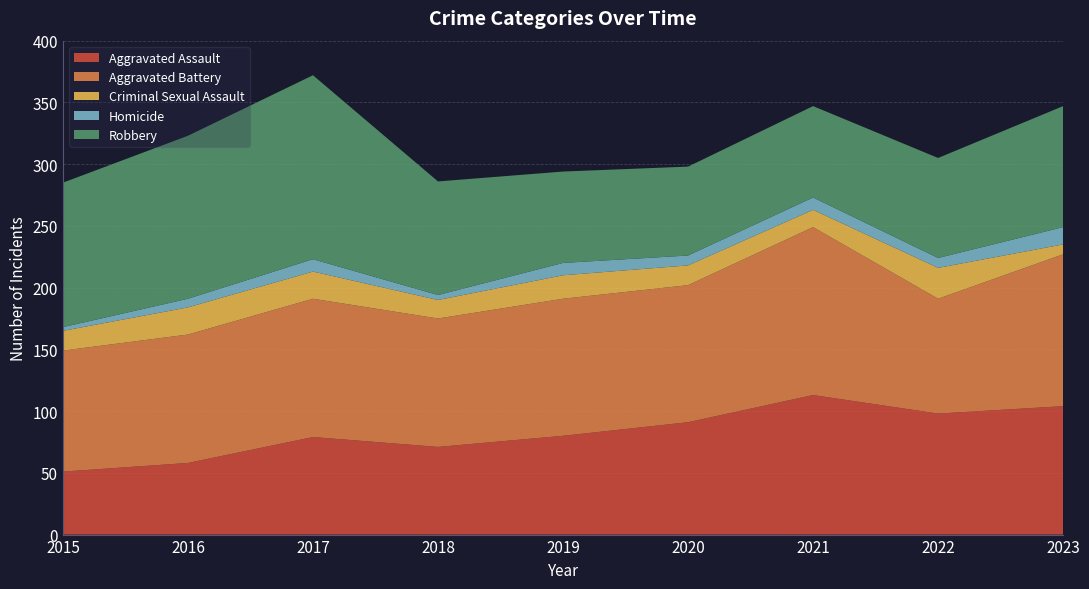

Reading left to right, list all the values displayed in this chart.

Aggravated Assault: 51	58	79	71	80	91	113	98	104
Aggravated Battery: 98	104	112	104	111	111	136	93	123
Criminal Sexual Assault: 16	22	22	15	19	16	14	25	8
Homicide: 3	7	10	4	10	8	10	8	14
Robbery: 117	132	149	92	74	72	74	81	98